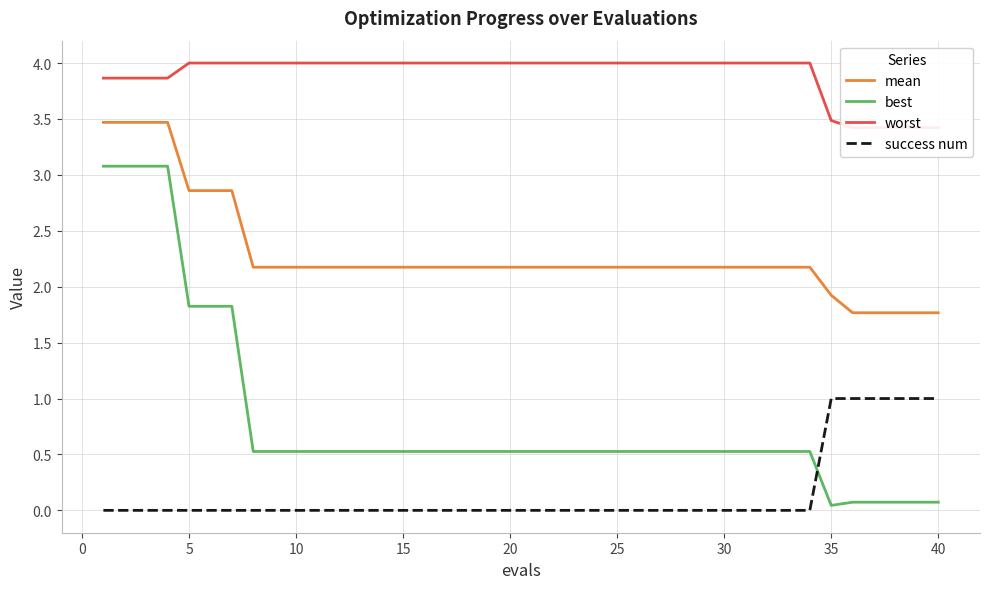

How many series are shown in this chart?

4